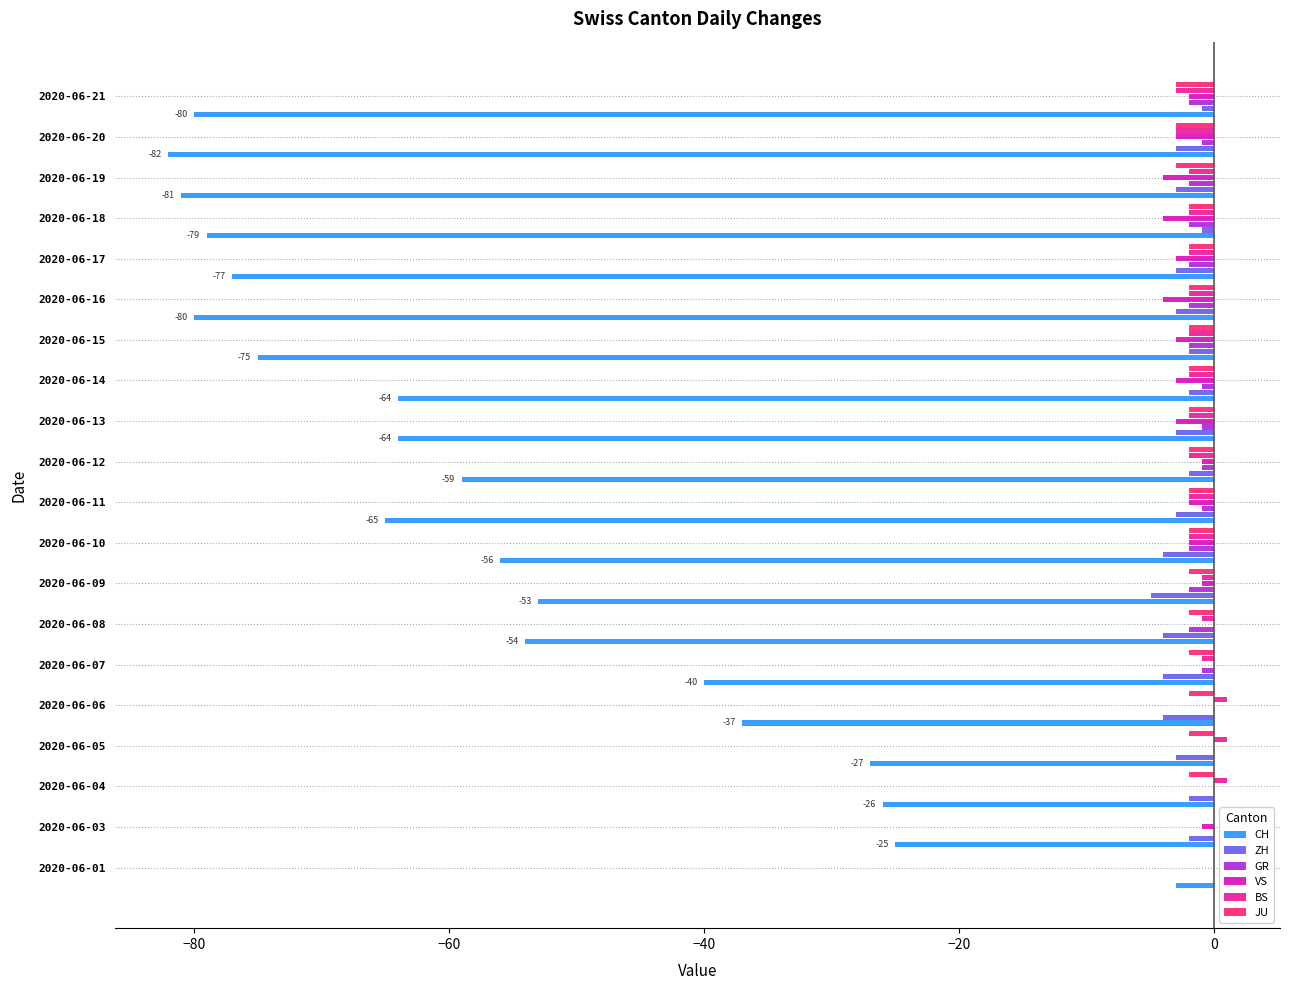

How many categories are shown in the chart?

20